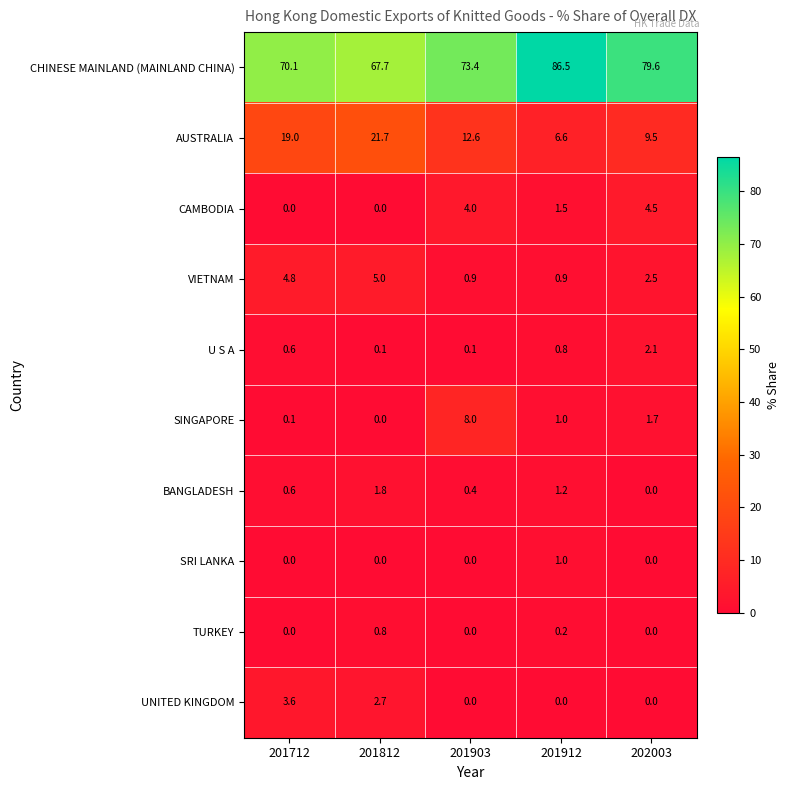

True or false: UNITED KINGDOM has a value of 0.0 at 202003.

True